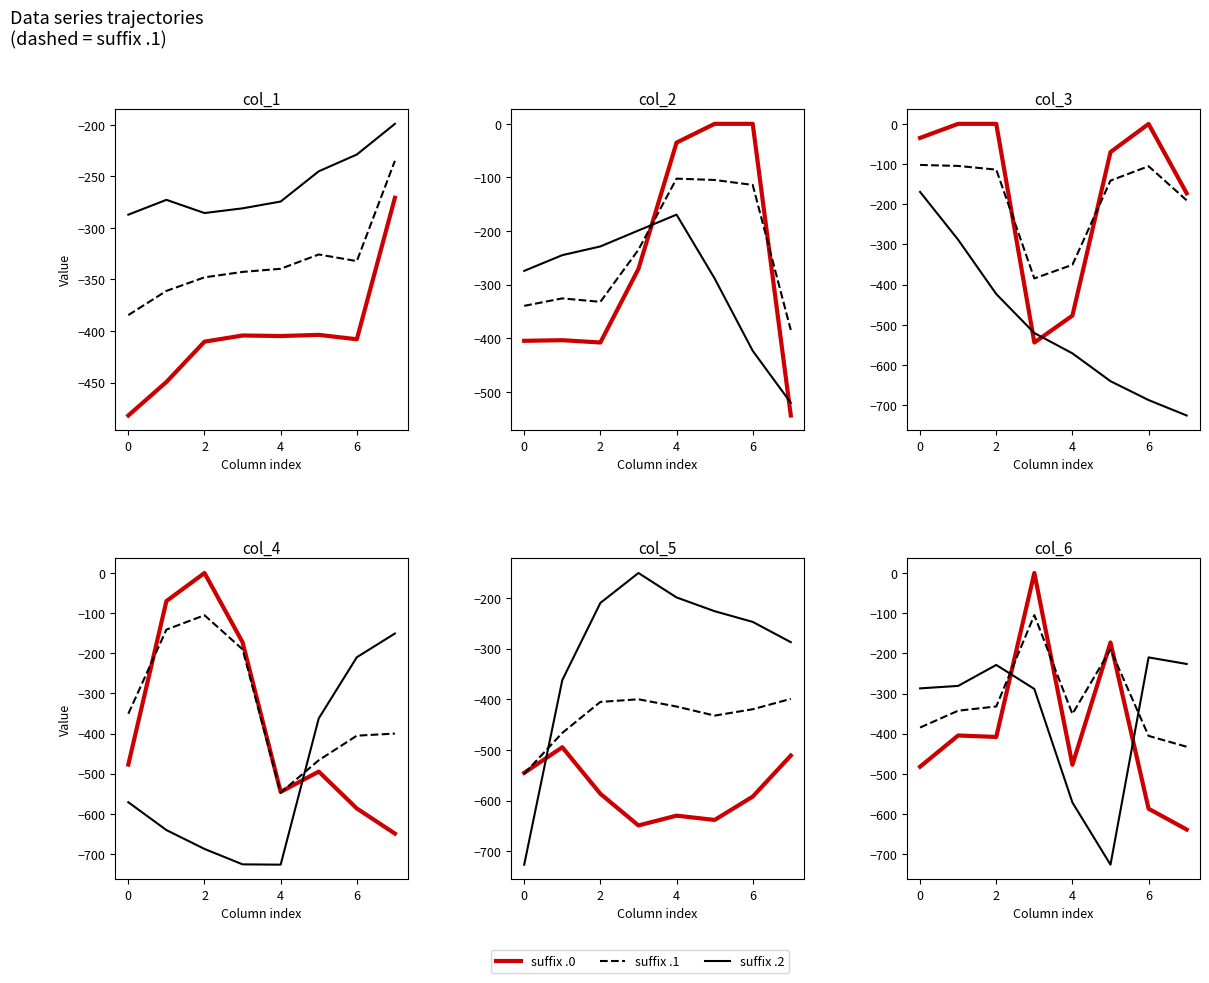

Count the number of categories in the chart.

8